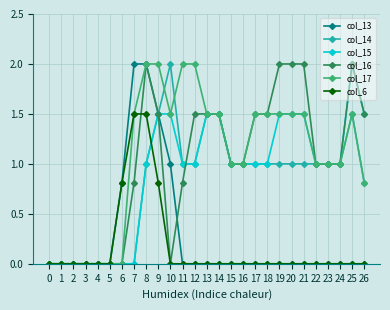

Reading left to right, list all the values displayed in this chart.

col_13: 0=0.0	1=0.0	2=0.0	3=0.0	4=0.0	5=0.0	6=0.8	7=2.0	8=2.0	9=1.5	10=1.0	11=0.0	12=0.0	13=0.0	14=0.0	15=0.0	16=0.0	17=0.0	18=0.0	19=0.0	20=0.0	21=0.0	22=0.0	23=0.0	24=0.0	25=0.0	26=0.0
col_14: 0=0.0	1=0.0	2=0.0	3=0.0	4=0.0	5=0.0	6=0.0	7=0.0	8=1.0	9=1.5	10=2.0	11=1.0	12=1.0	13=1.5	14=1.5	15=1.0	16=1.0	17=1.0	18=1.0	19=1.0	20=1.0	21=1.0	22=1.0	23=1.0	24=1.0	25=1.5	26=0.8
col_15: 0=0.0	1=0.0	2=0.0	3=0.0	4=0.0	5=0.0	6=0.0	7=0.0	8=1.0	9=1.5	10=1.5	11=1.0	12=1.0	13=1.5	14=1.5	15=1.0	16=1.0	17=1.0	18=1.0	19=1.5	20=1.5	21=1.5	22=1.0	23=1.0	24=1.0	25=2.0	26=1.5
col_16: 0=0.0	1=0.0	2=0.0	3=0.0	4=0.0	5=0.0	6=0.0	7=0.8	8=2.0	9=1.5	10=0.0	11=0.8	12=1.5	13=1.5	14=1.5	15=1.0	16=1.0	17=1.5	18=1.5	19=2.0	20=2.0	21=2.0	22=1.0	23=1.0	24=1.0	25=2.0	26=1.5
col_17: 0=0.0	1=0.0	2=0.0	3=0.0	4=0.0	5=0.0	6=0.0	7=1.5	8=2.0	9=2.0	10=1.5	11=2.0	12=2.0	13=1.5	14=1.5	15=1.0	16=1.0	17=1.5	18=1.5	19=1.5	20=1.5	21=1.5	22=1.0	23=1.0	24=1.0	25=1.5	26=0.8
col_6: 0=0.0	1=0.0	2=0.0	3=0.0	4=0.0	5=0.0	6=0.8	7=1.5	8=1.5	9=0.8	10=0.0	11=0.0	12=0.0	13=0.0	14=0.0	15=0.0	16=0.0	17=0.0	18=0.0	19=0.0	20=0.0	21=0.0	22=0.0	23=0.0	24=0.0	25=0.0	26=0.0